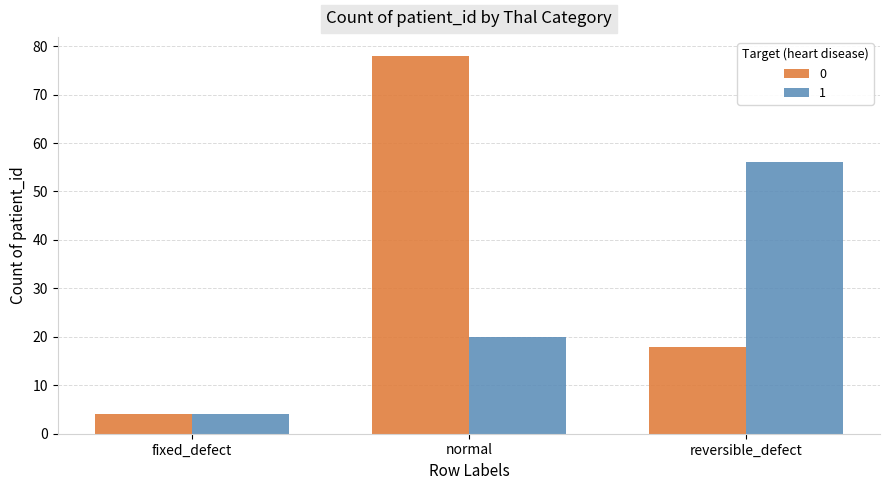

How many groups of bars are there?

3